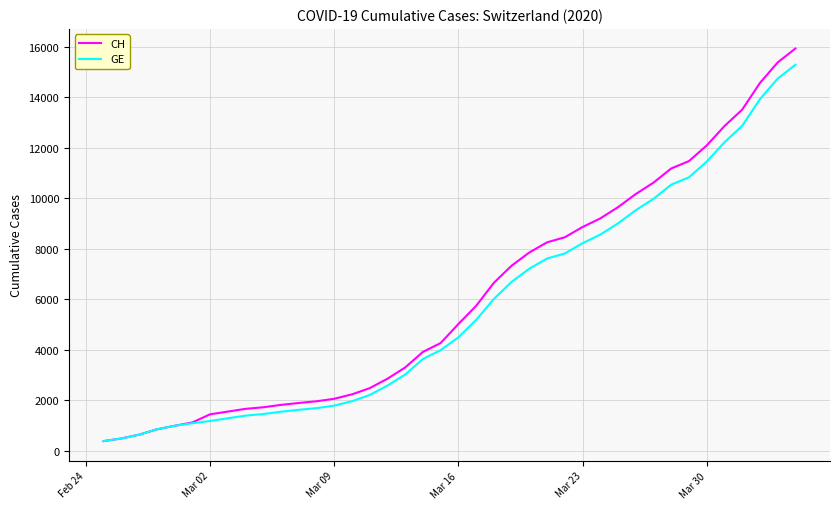

How many lines are shown in the chart?

2